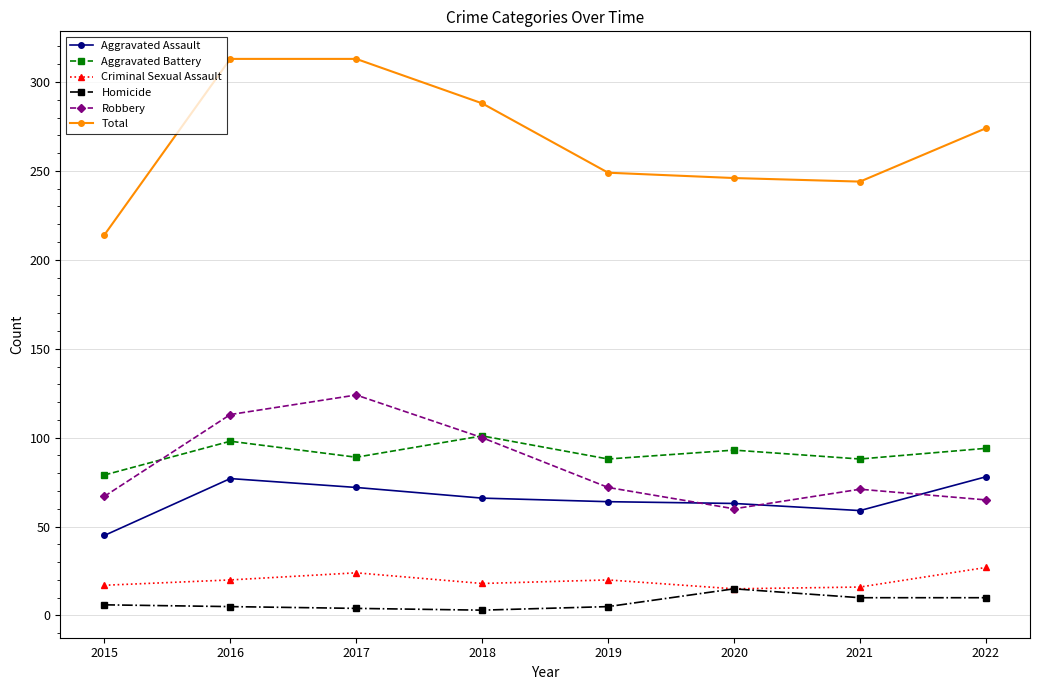

Where is Robbery nearest to the value 92?

2018